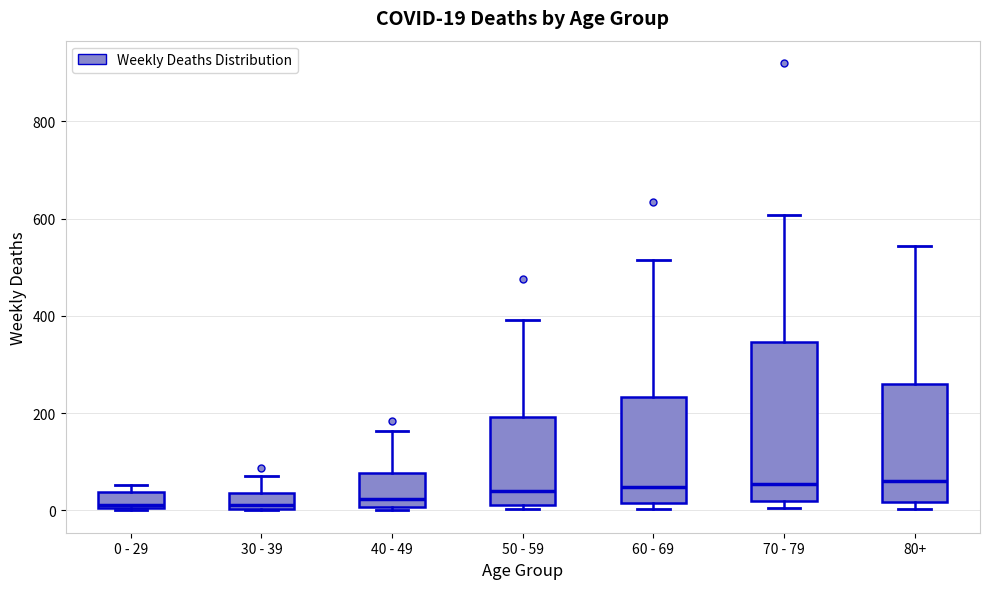

Which box is the tallest, from its lower edge to its upper edge?

70 - 79